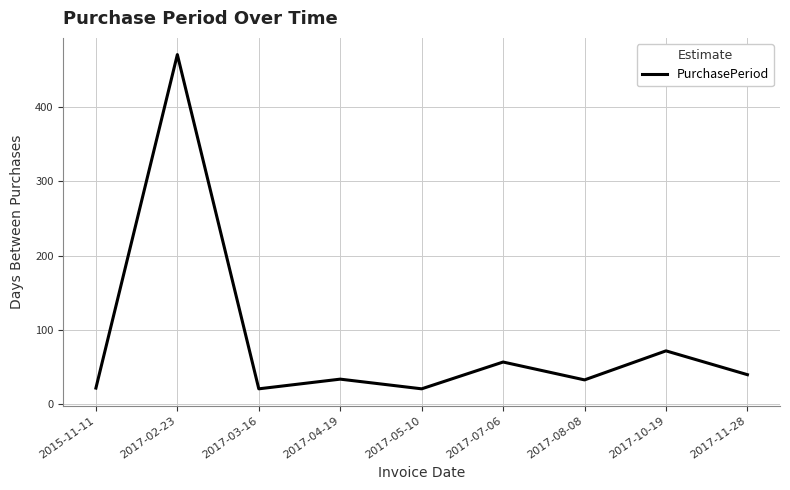

The chart shows a value of 470 at 2017-02-23. True or false?

True